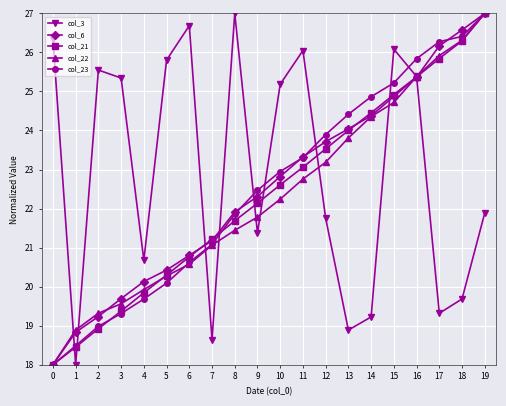

The col_23 series shows 19.7 at 4. True or false?

True